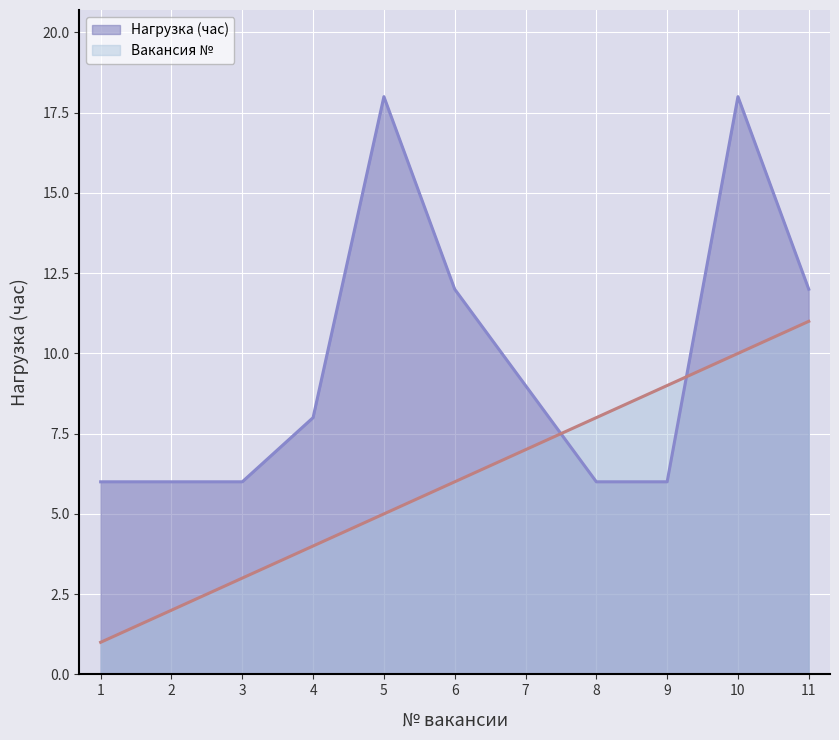

What is the greatest value displayed?

18